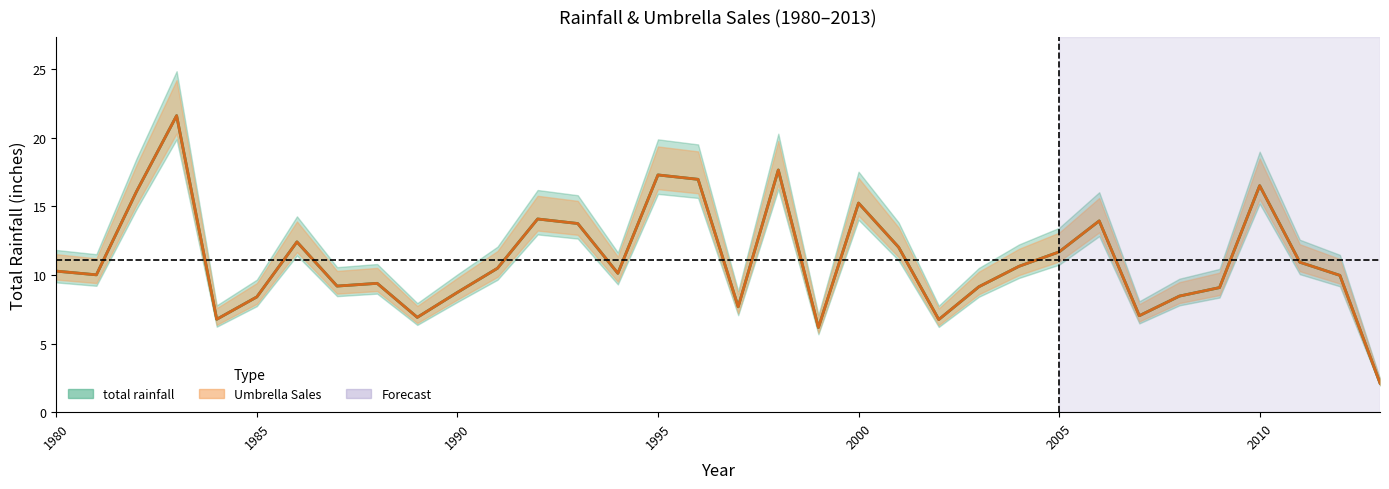

Between 2002 and 1980, which is larger?

1980